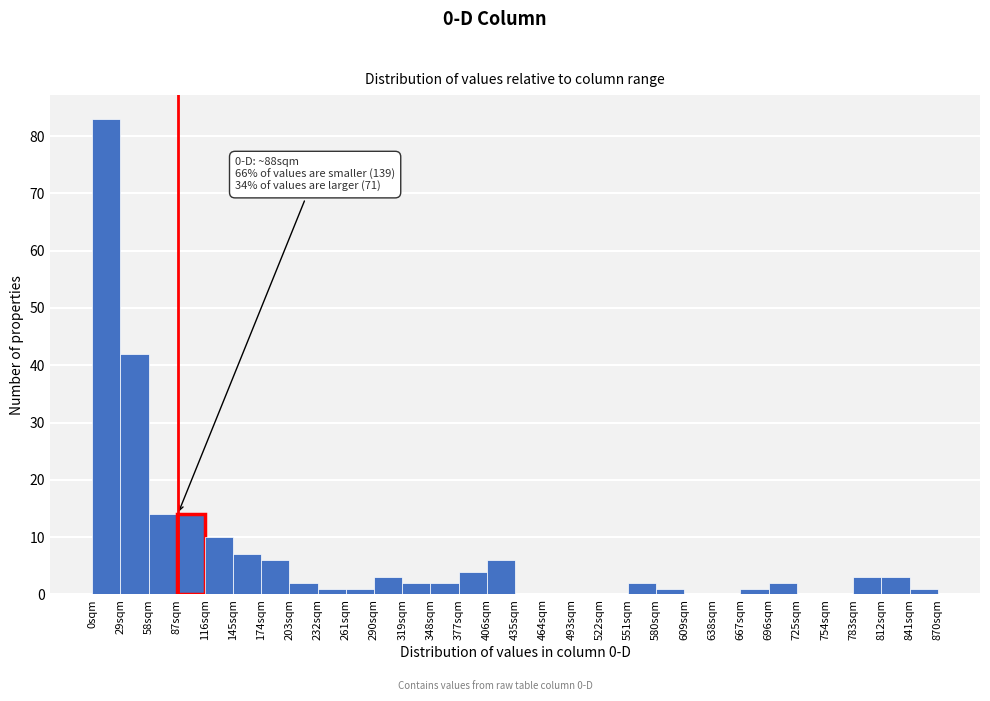

Over which range of the x-axis is the bar tallest?

0 to 29